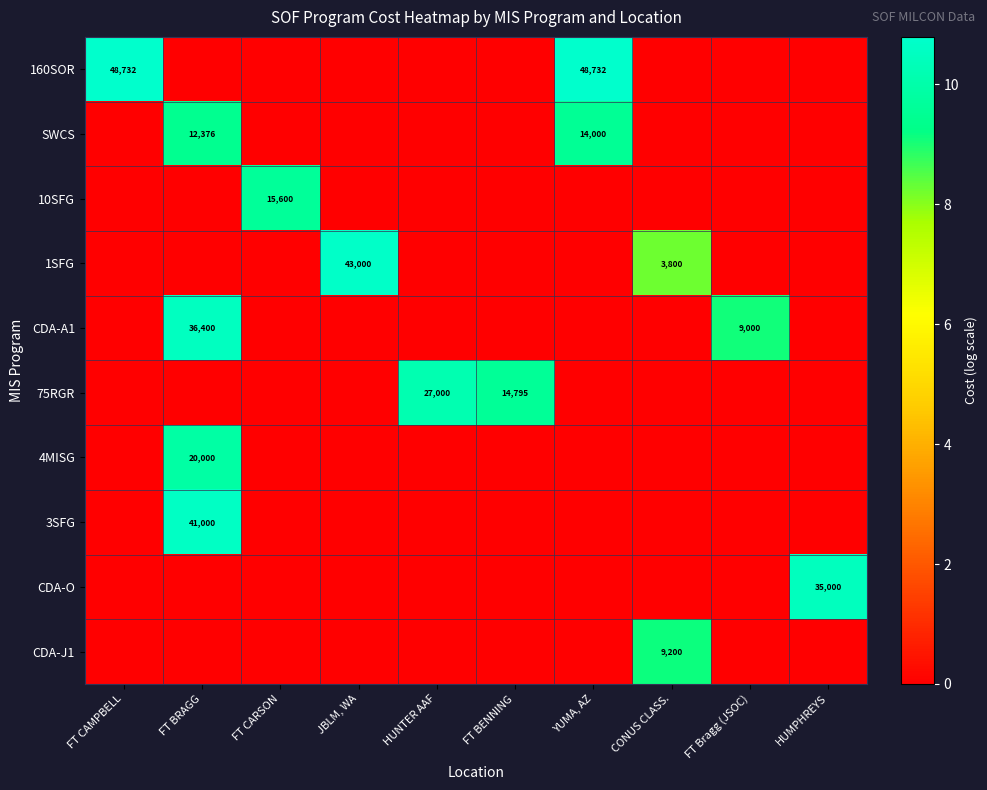

True or false: 1SFG has a value of 1300 at CONUS CLASS..

False